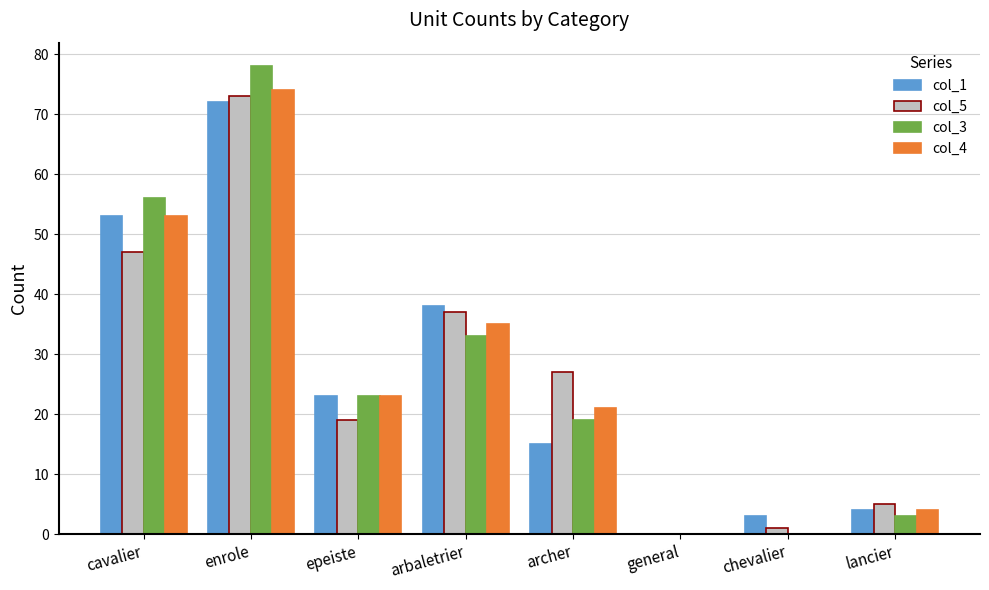

True or false: col_3 has a value of 56 at cavalier.

True